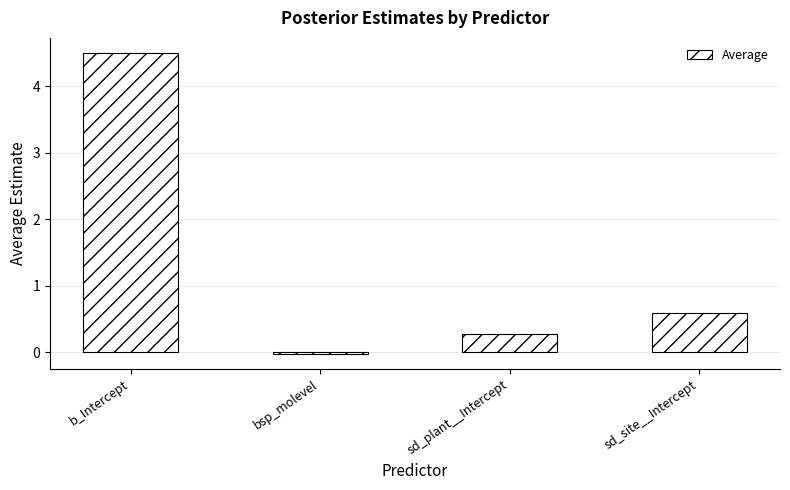

Rank the categories by value from highest to lowest.

b_Intercept, sd_site__Intercept, sd_plant__Intercept, bsp_molevel